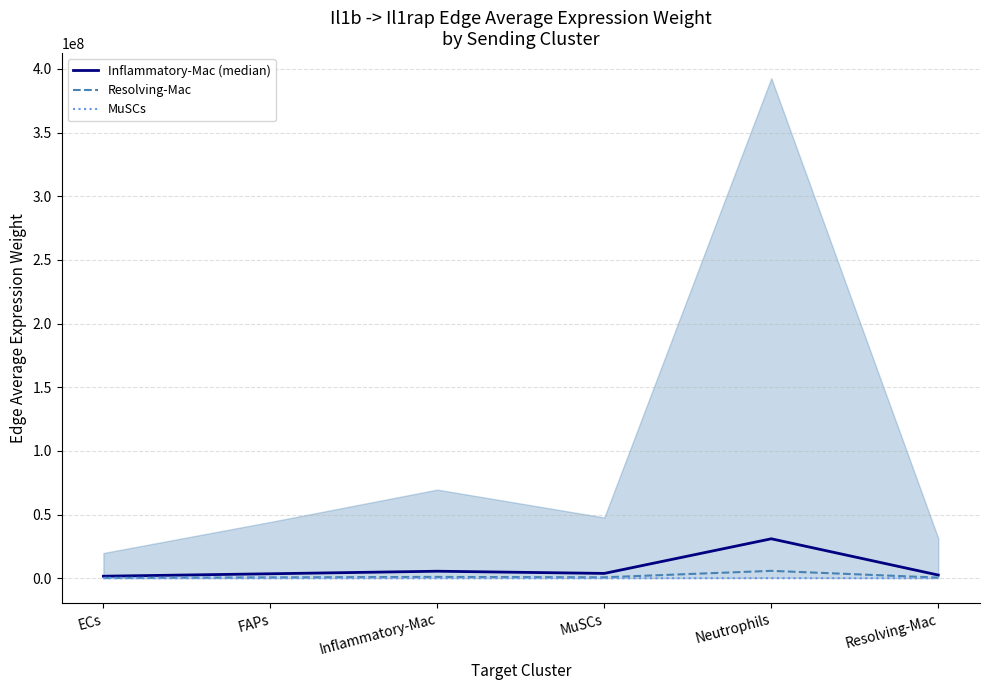

What is the value of the Resolving-Mac point at the 2nd from the left?

650285.4